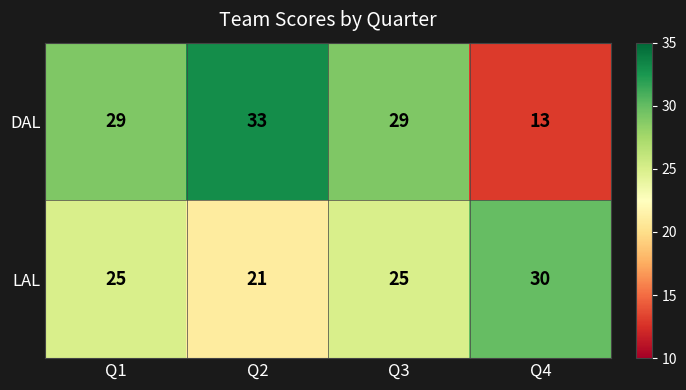

What is the total value across all series at Q1?

54